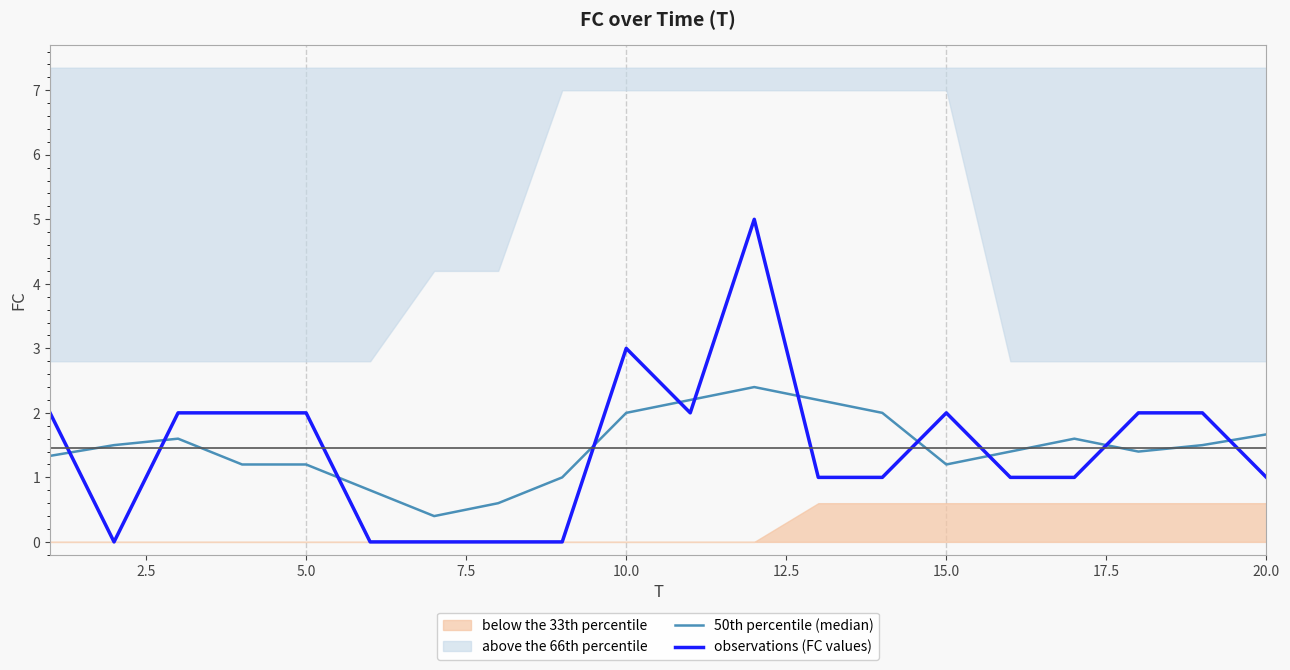

What is the approximate value of observations (FC values) at 20.0?

1.0